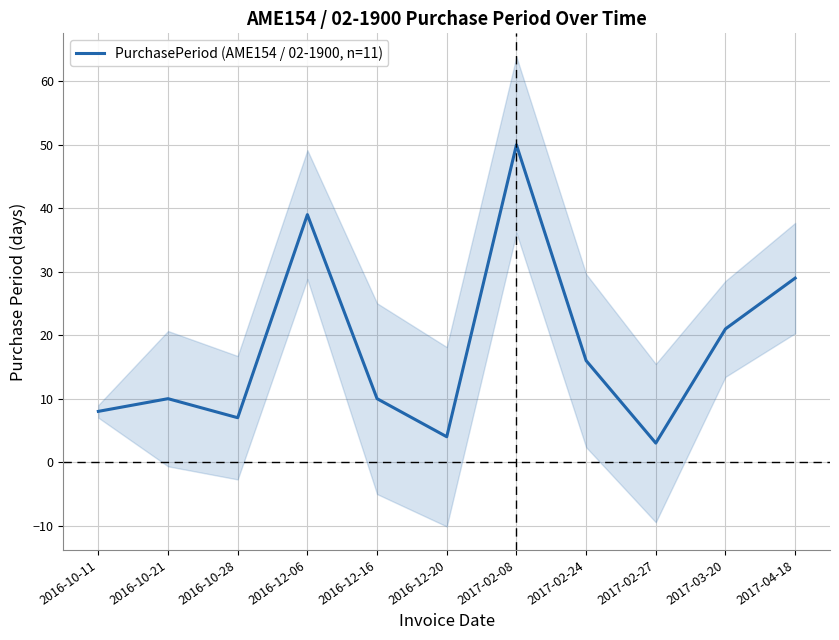

Count the number of categories in the chart.

11